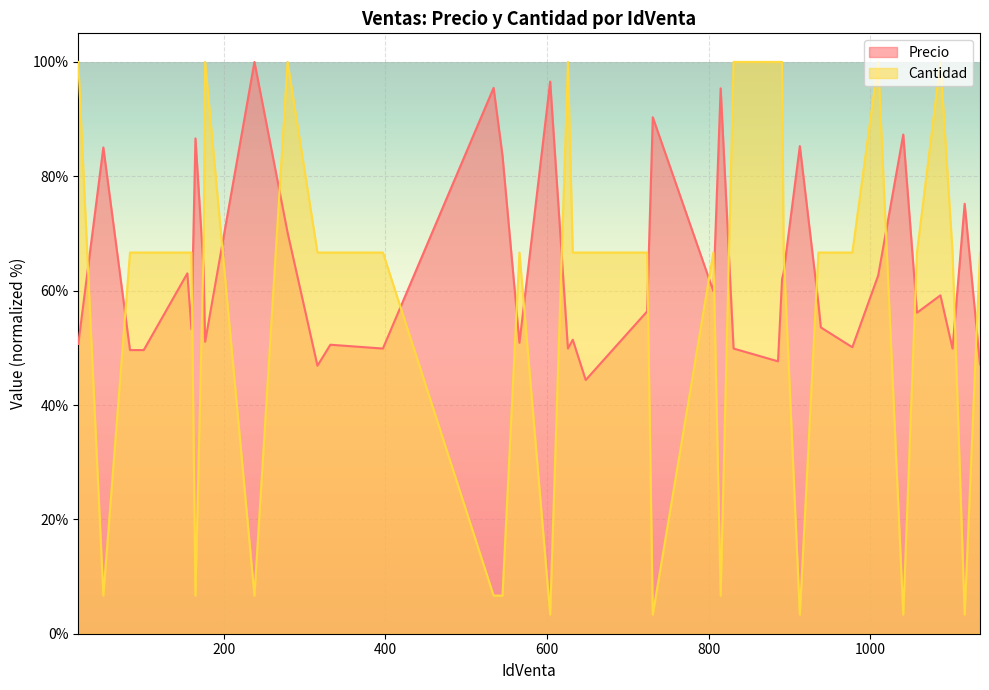

What is the difference between the maximum and minimum values?

96.7